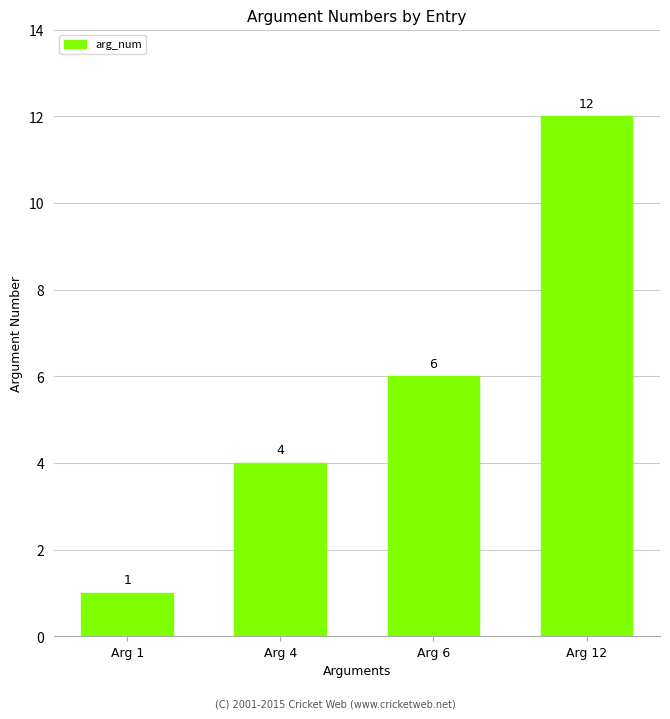

Reading left to right, transcribe all the data shown in this chart.

1	4	6	12